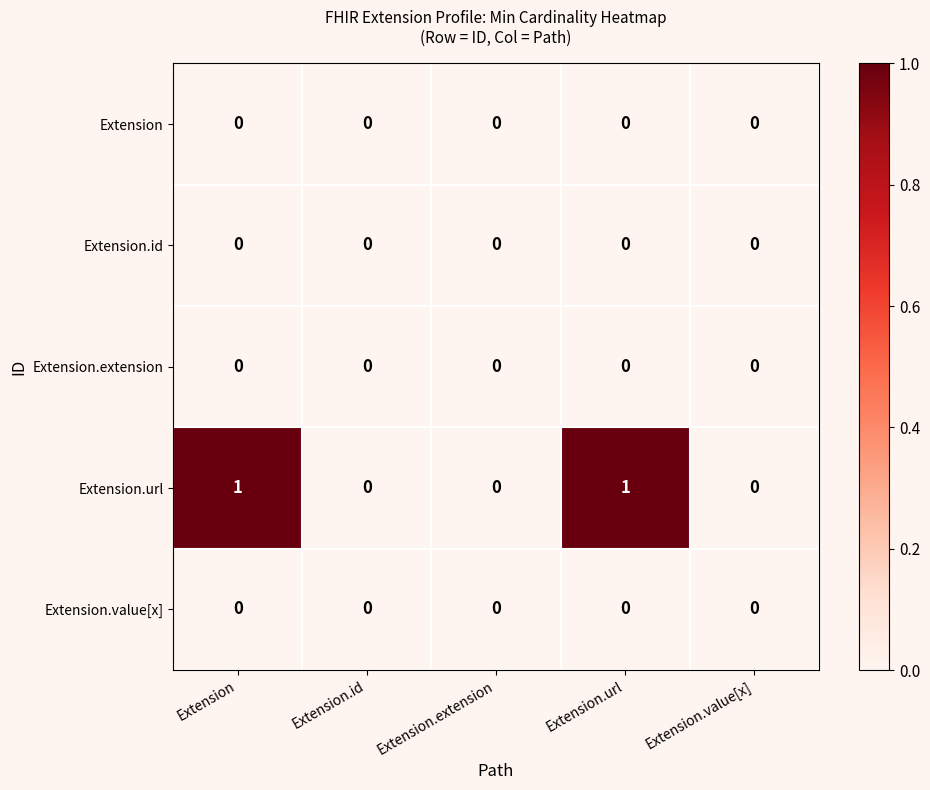

Which series has the largest range (max minus min)?

Extension.url